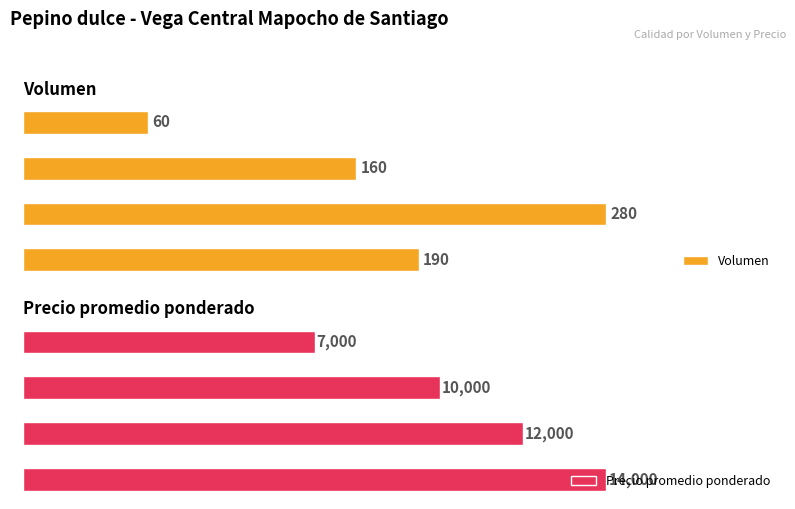

True or false: Precio promedio ponderado has a value of 11857 at Tercera.

False